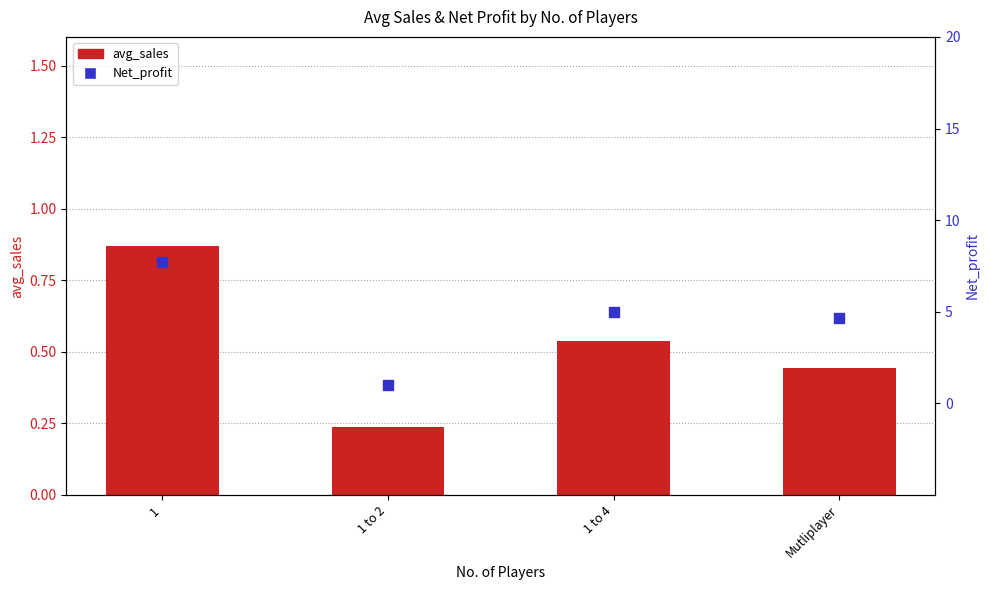

Is the value of Net_profit at 1 greater than the value of avg_sales at 1 to 4?

Yes